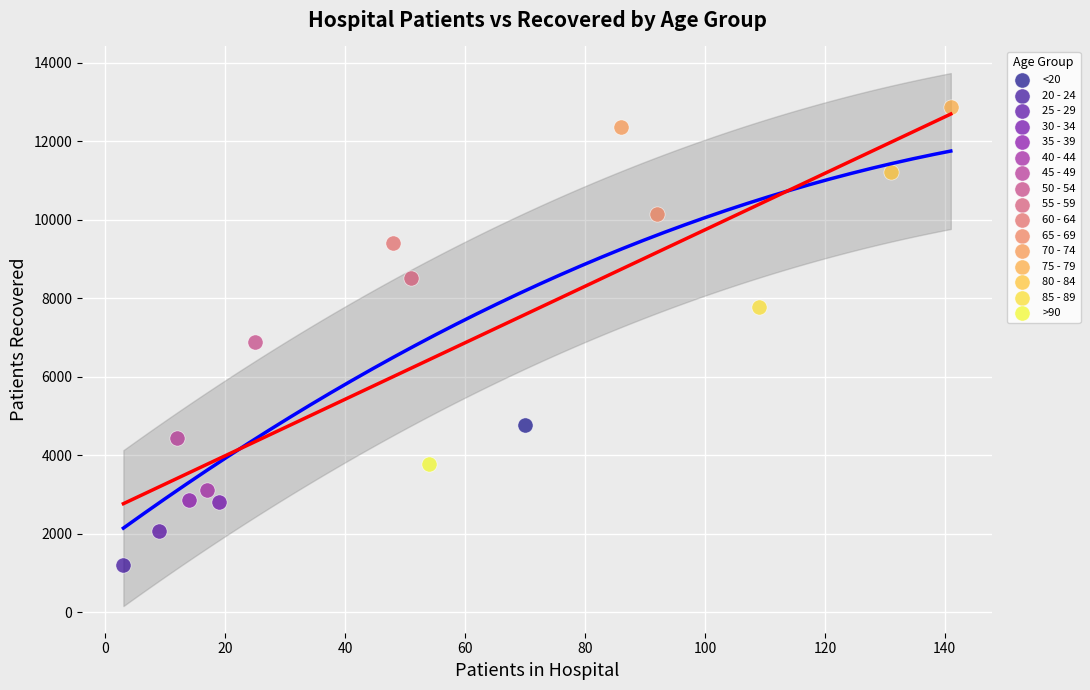

What are all the series names shown in the legend?

<20, 20 - 24, 25 - 29, 30 - 34, 35 - 39, 40 - 44, 45 - 49, 50 - 54, 55 - 59, 60 - 64, 65 - 69, 70 - 74, 75 - 79, 80 - 84, 85 - 89, >90